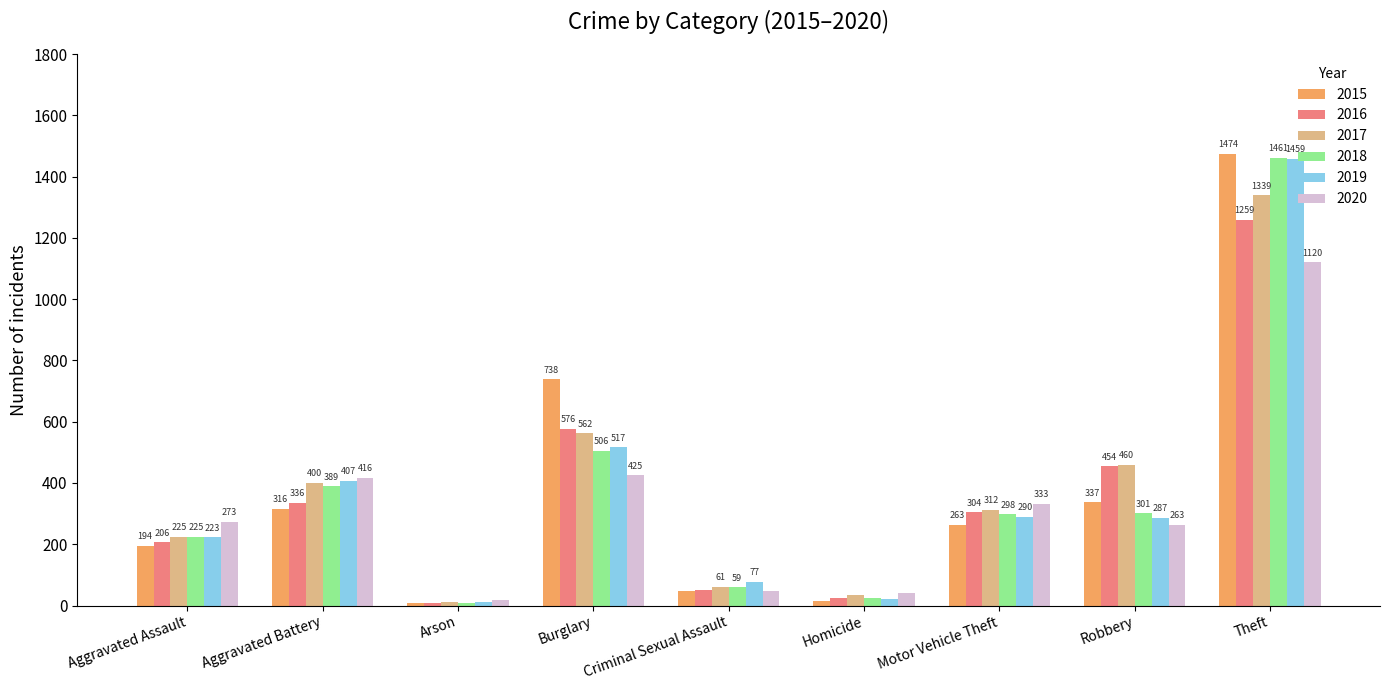

Rank the categories by 2018 value from lowest to highest.

Arson, Homicide, Criminal Sexual Assault, Aggravated Assault, Motor Vehicle Theft, Robbery, Aggravated Battery, Burglary, Theft